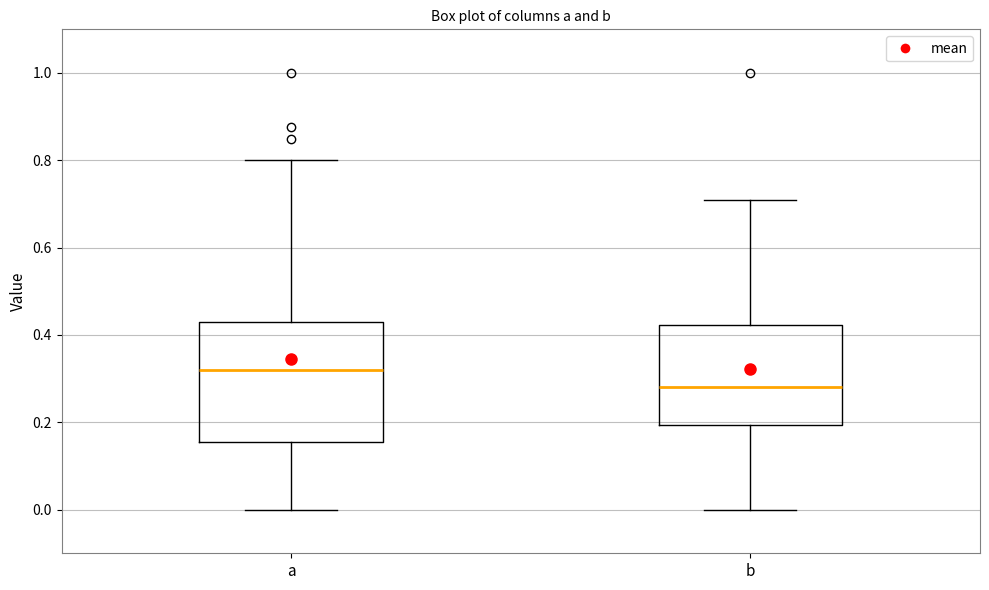

Comparing the boxes themselves (not the whiskers), which one is the tallest?

a